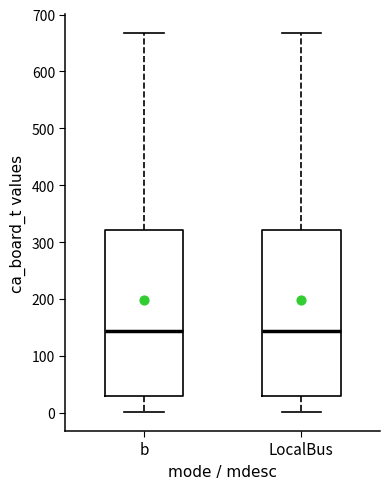

Where is the upper edge of the box for LocalBus on the y-axis? The values are not printed on the chart, so give them approximately, as read against the axis.

320